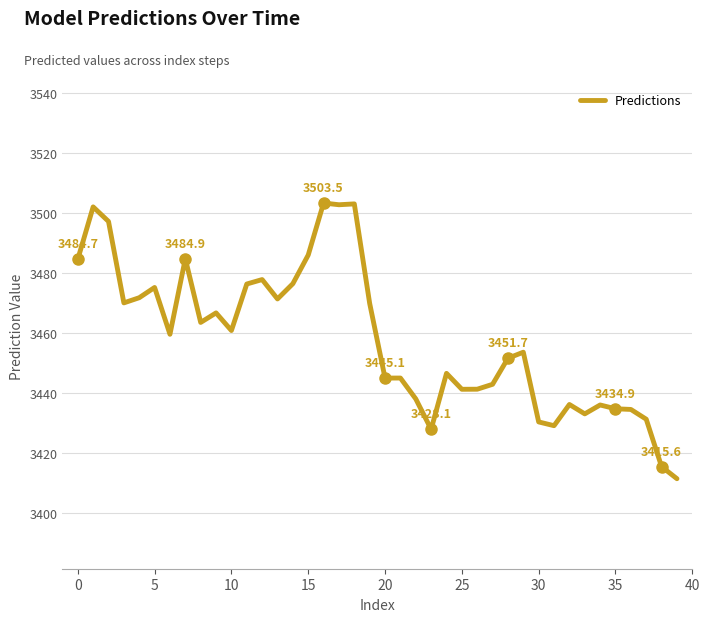

What is the average value?

3458.4